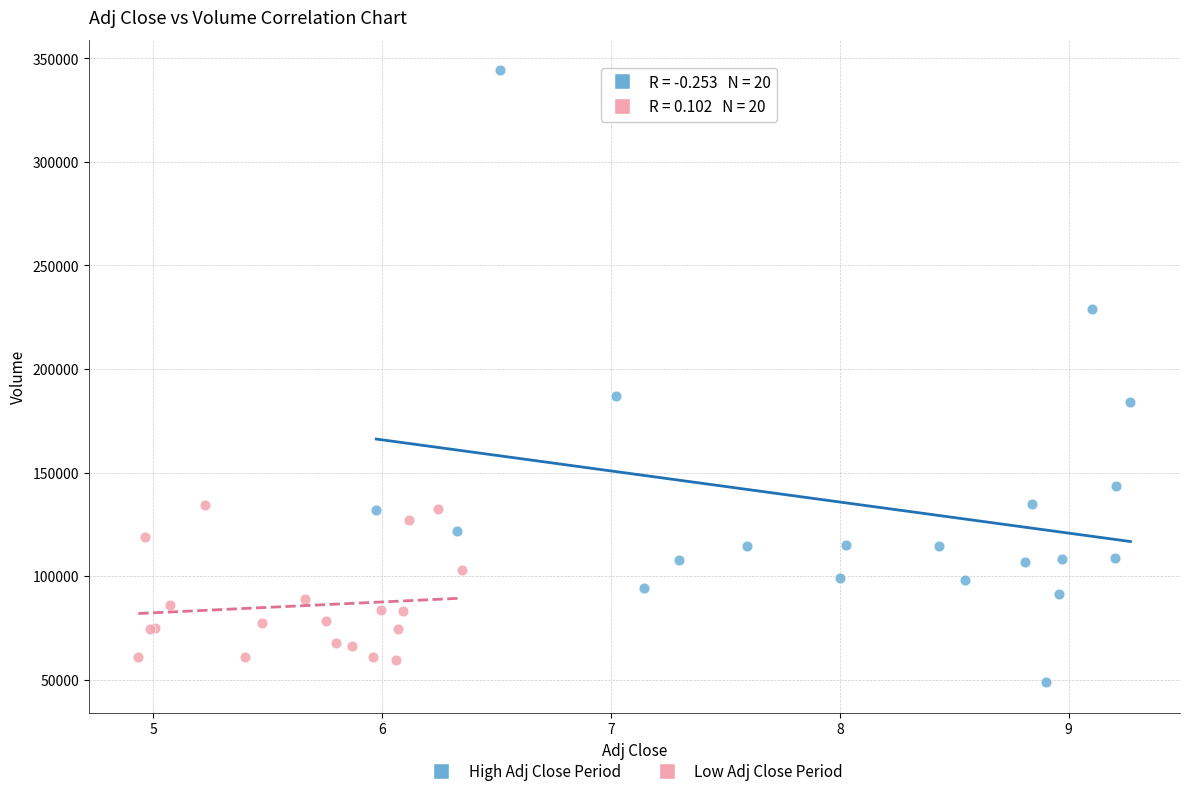

Which series has the largest Y range (max minus min)?

High Adj Close Period